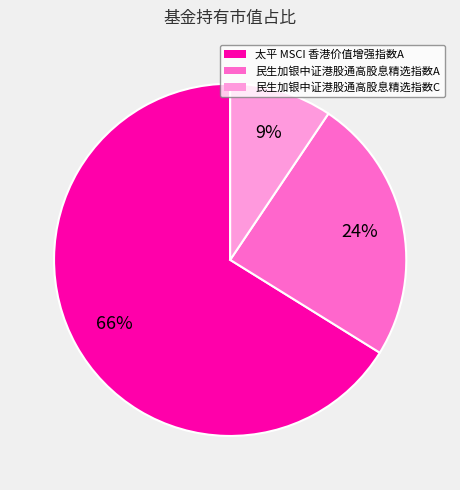

To the nearest percent, what is the combined percentage of 民生加银中证港股通高股息精选指数C and 太平 MSCI 香港价值增强指数A?

76%